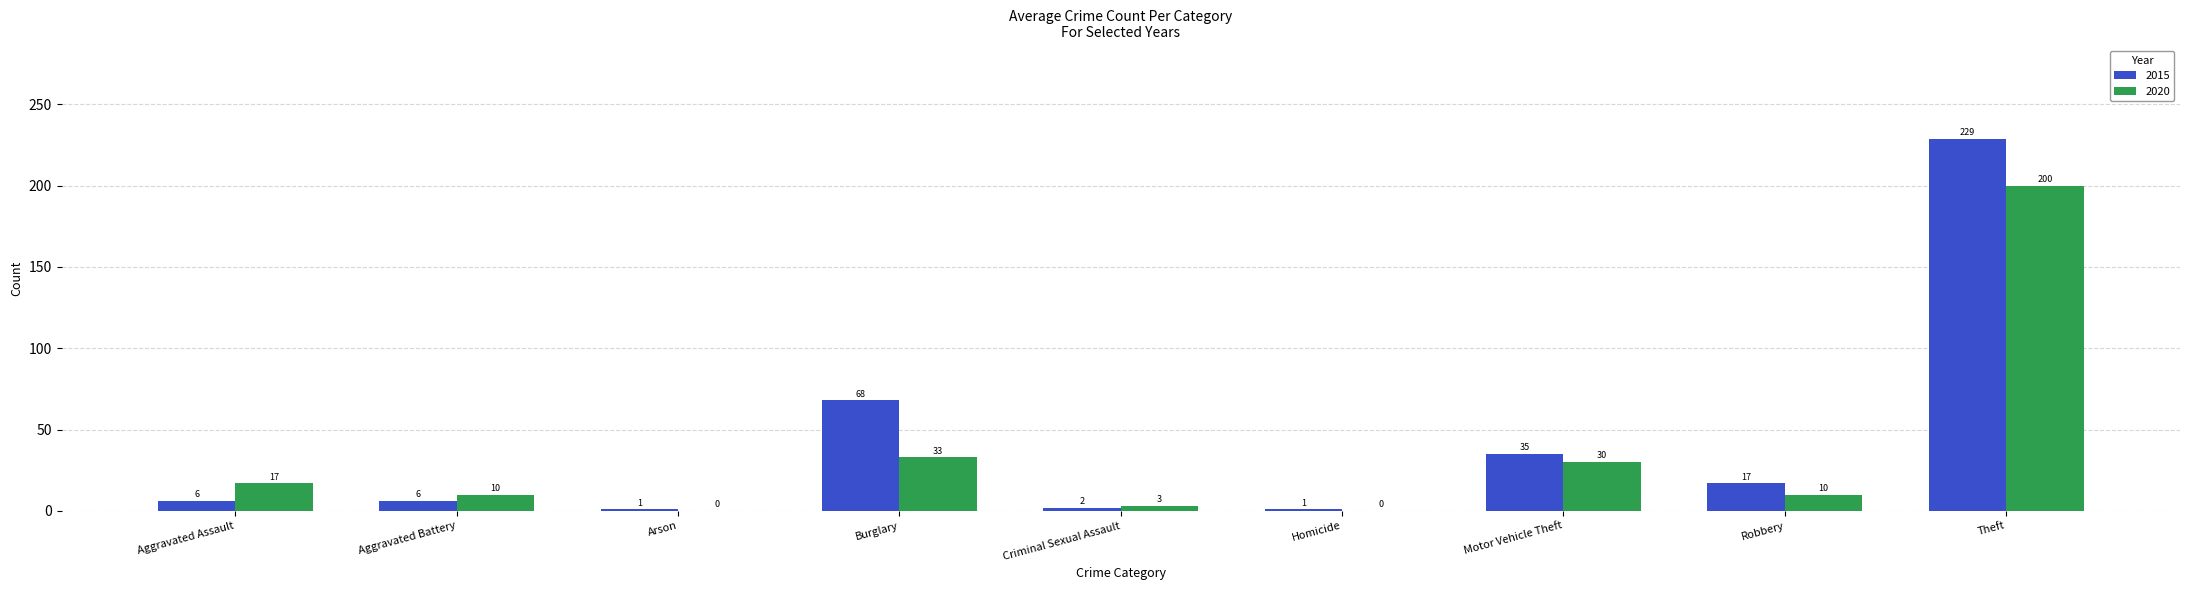

Reading left to right, what are all the values shown in this chart?

2015: 6	6	1	68	2	1	35	17	229
2020: 17	10	0	33	3	0	30	10	200